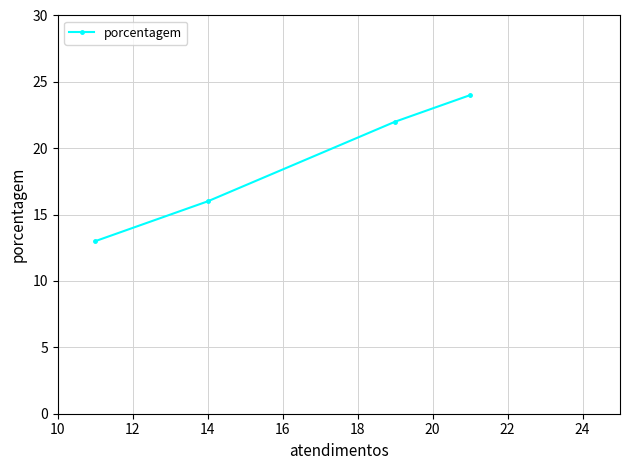

What is the sum of all values?

75